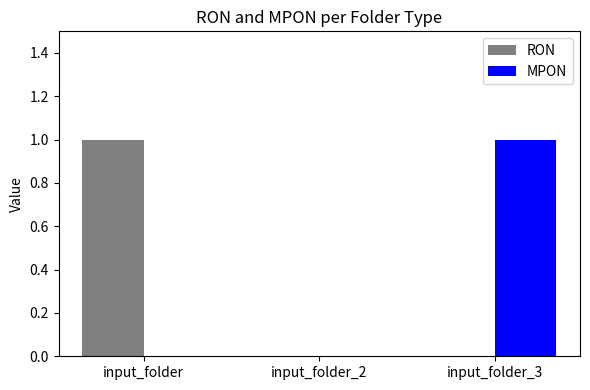

True or false: MPON has a value of 1 at input_folder_2.

False